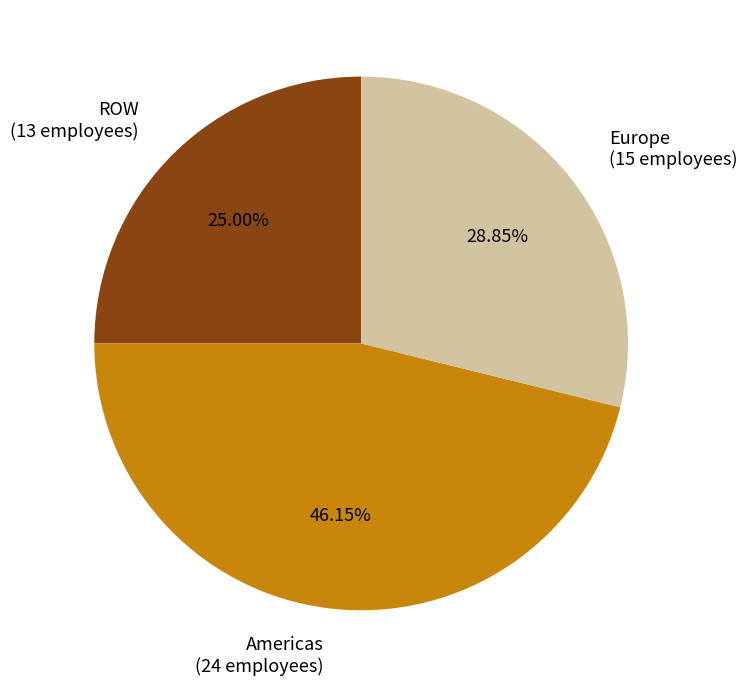

Is the sum of Europe and Americas greater than half?

Yes